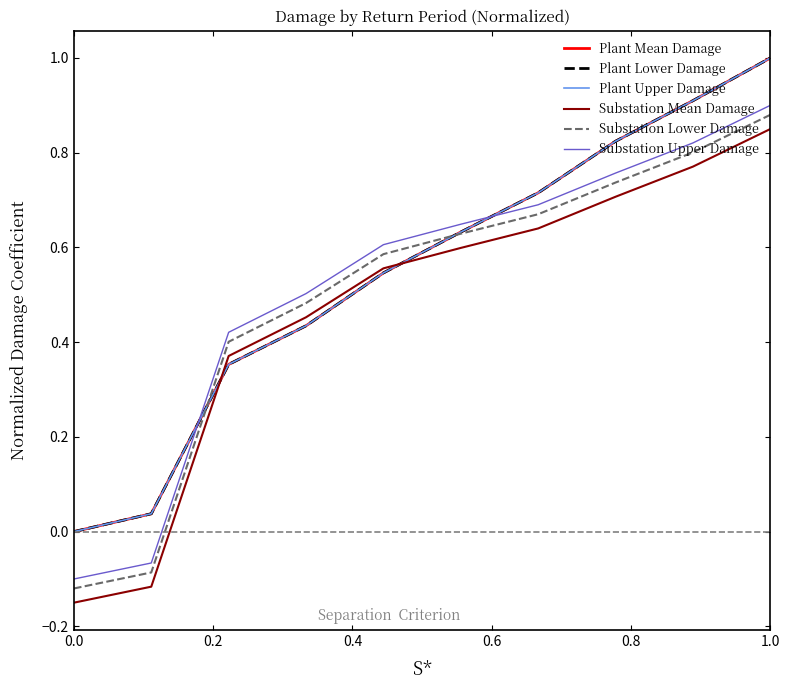

What is the maximum value for Plant Lower Damage?

1.0